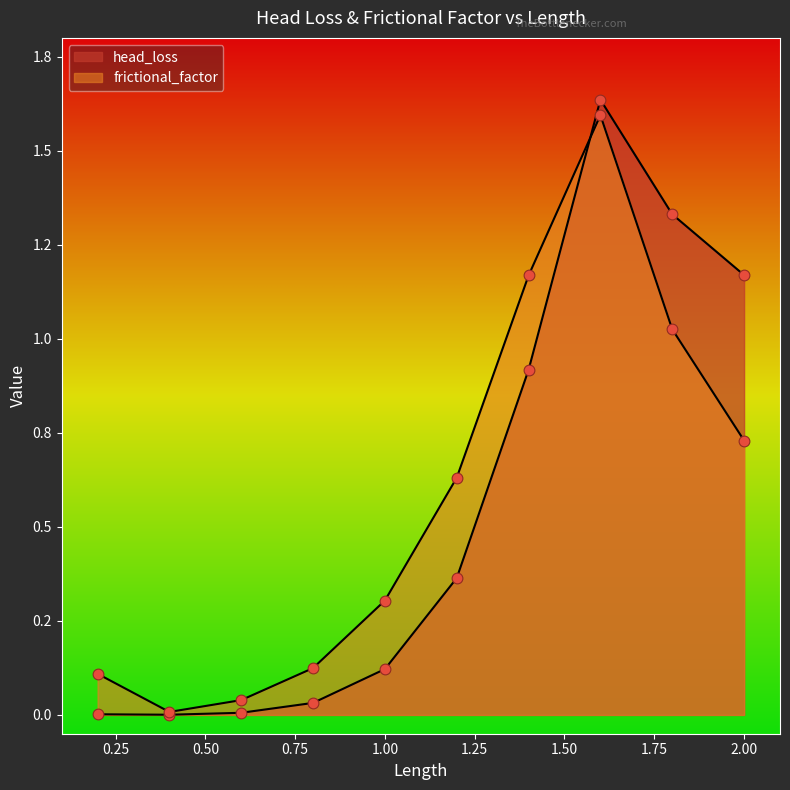

Which series has the largest total across all categories?

frictional_factor